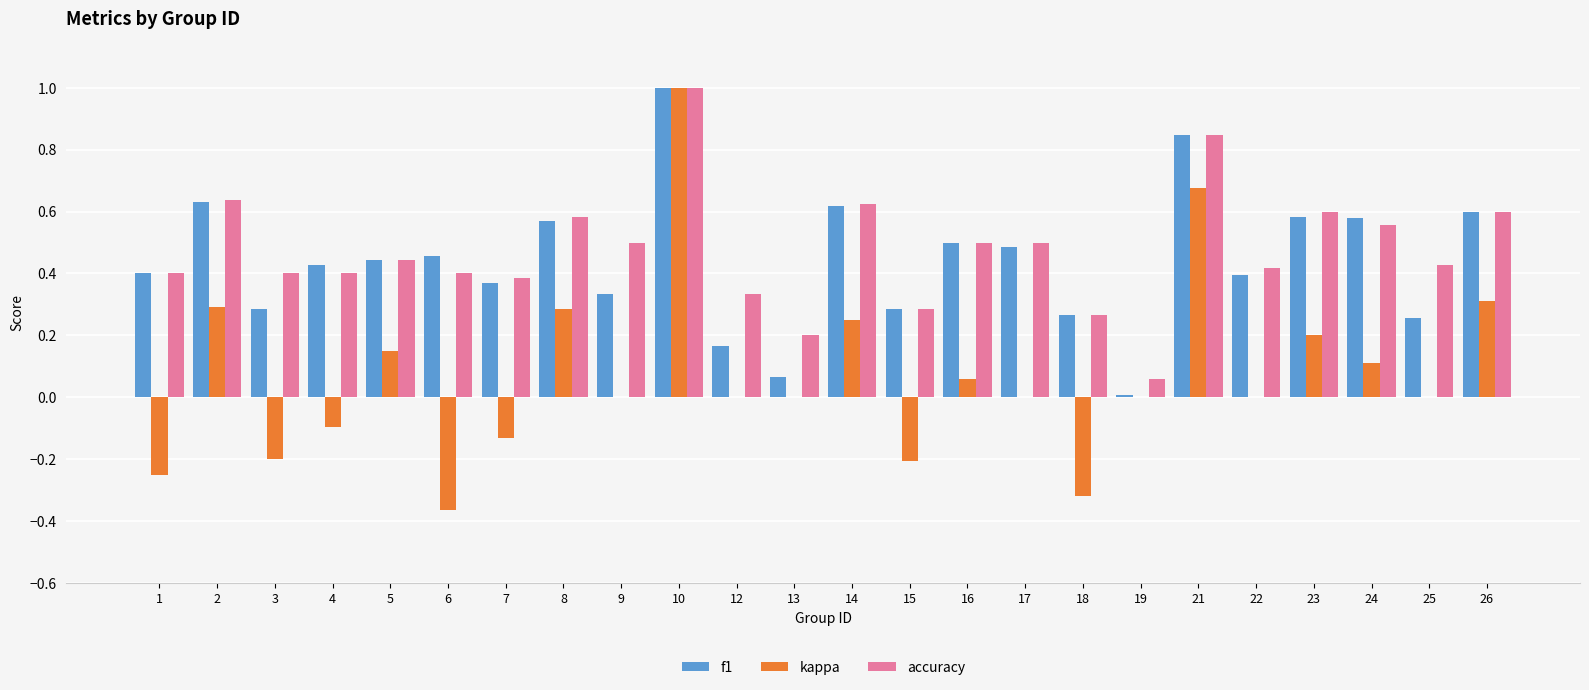

Read the accuracy value at 10.

1.0